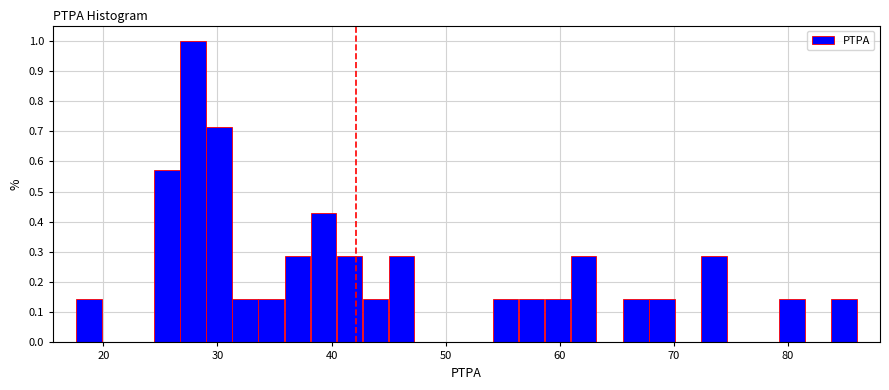

Read against the x-axis, roughly where is the centre of the tallest bar?

28